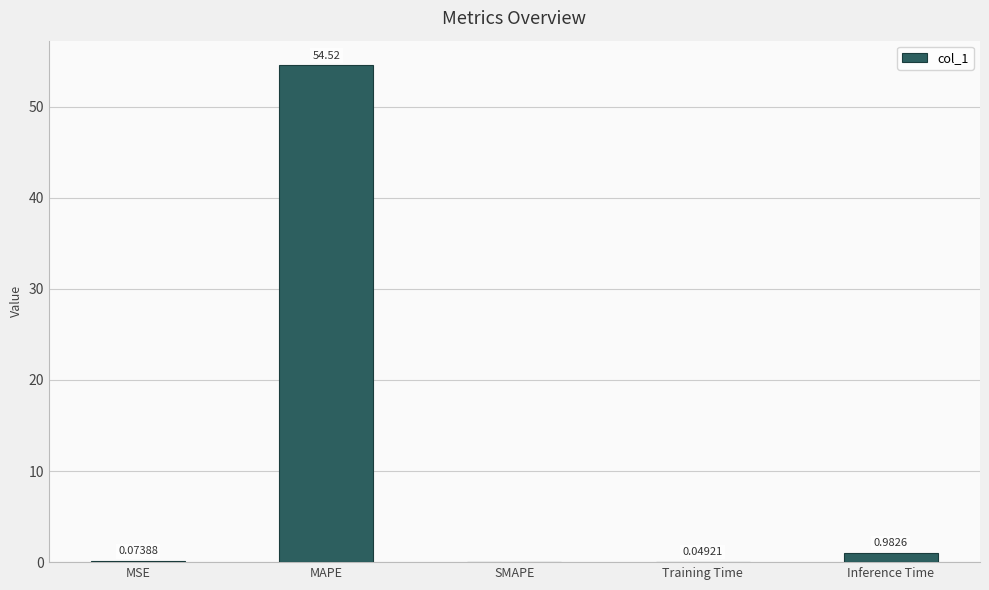

What is the change in value from MSE to SMAPE?

-0.1